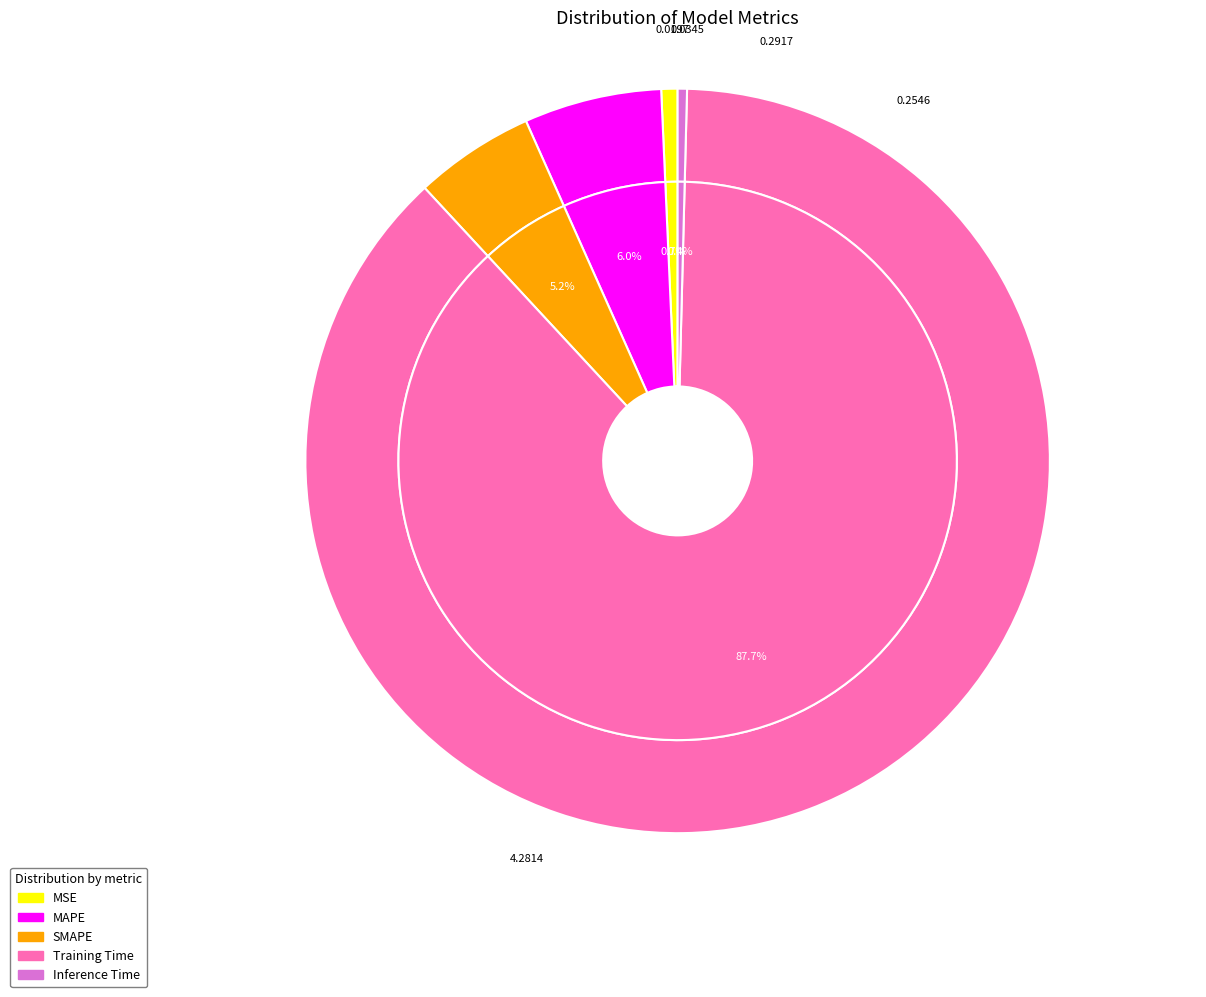

Which category has the biggest portion of the pie?

Training Time